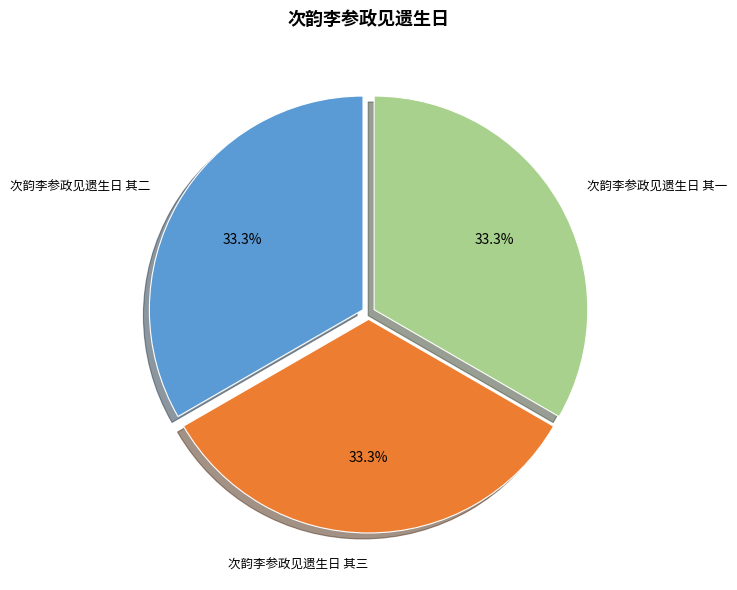

Is there any slice that represents more than half of the pie?

No